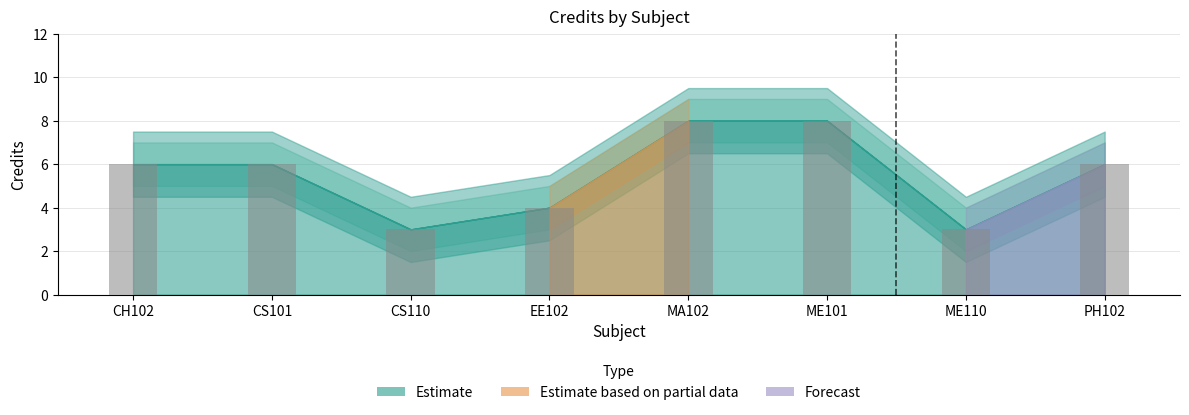

What is the greatest value displayed?

8